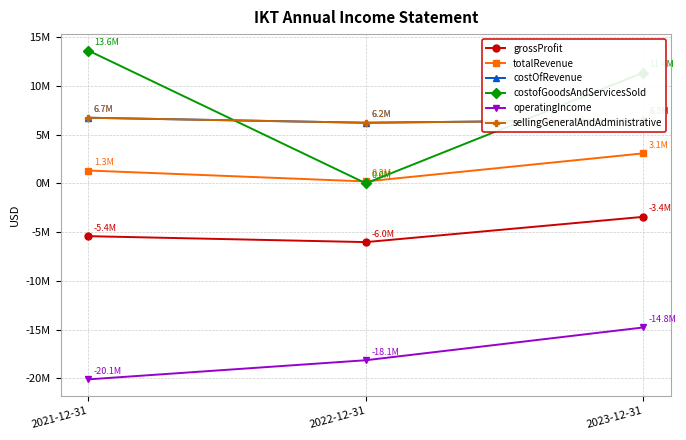

Does the chart have visible grid lines?

Yes